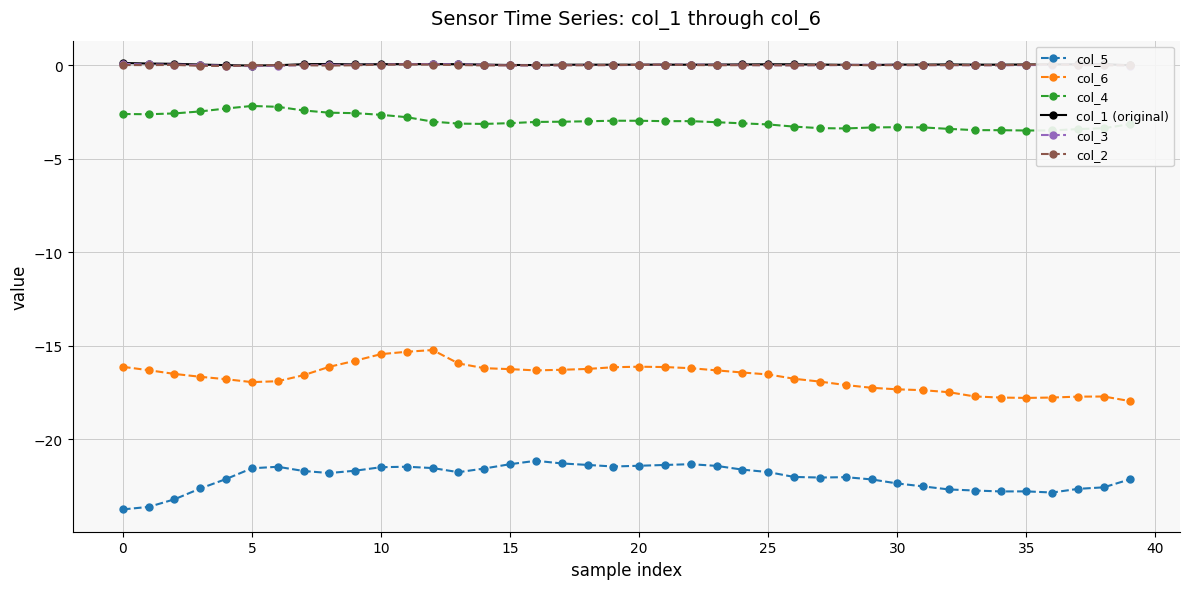

Which series has the largest total across all categories?

col_1 (original)